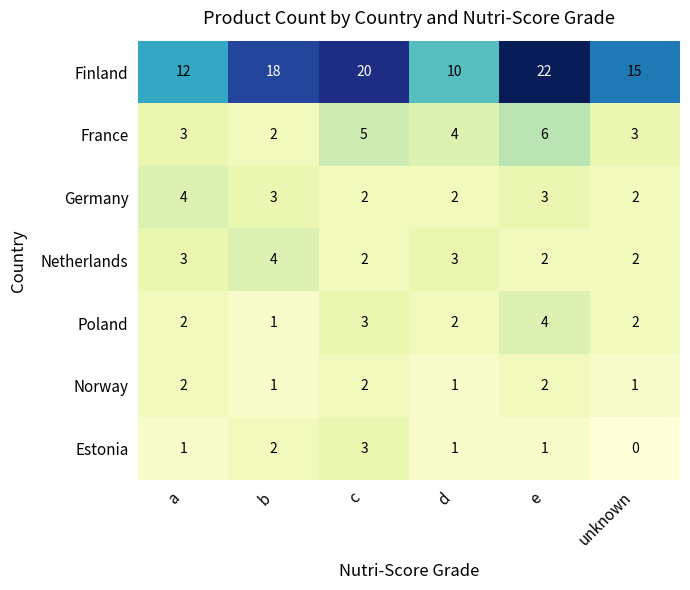

Which series has the largest range (max minus min)?

Finland